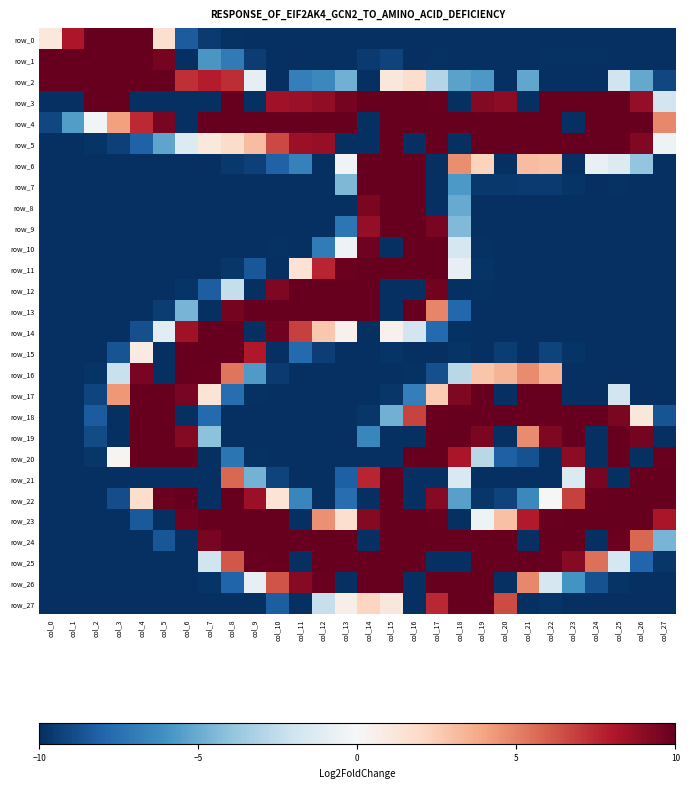

At which category is the sum across all series the highest?

col_17